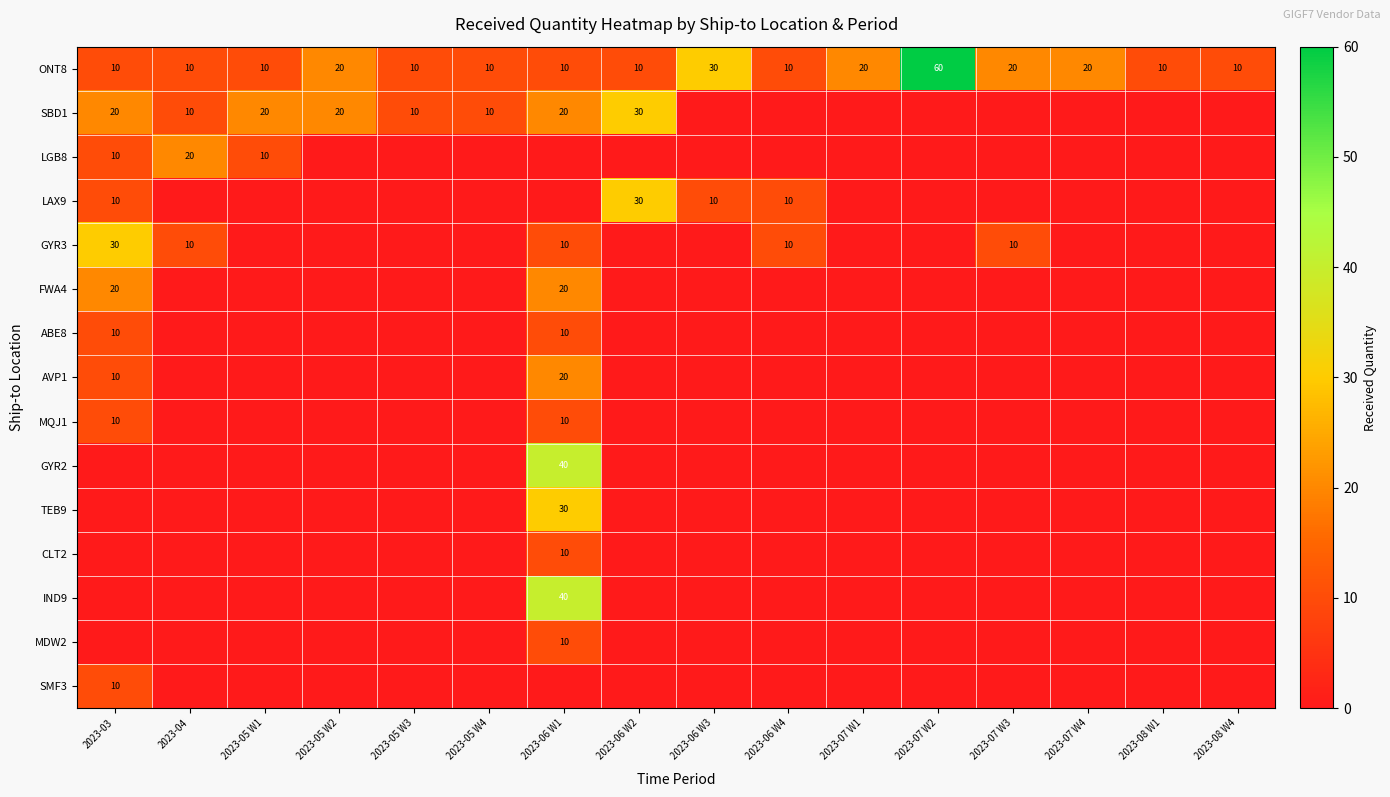

Is it true that ONT8 equals 11 at 2023-06 W3?

False